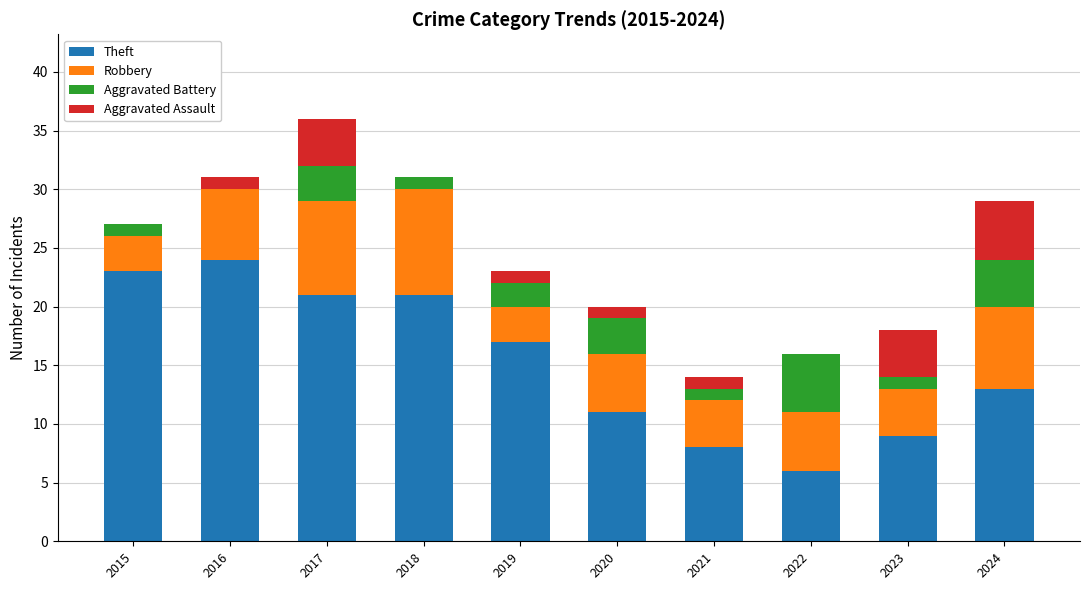

The value of Theft at 2018 is 21. True or false?

True